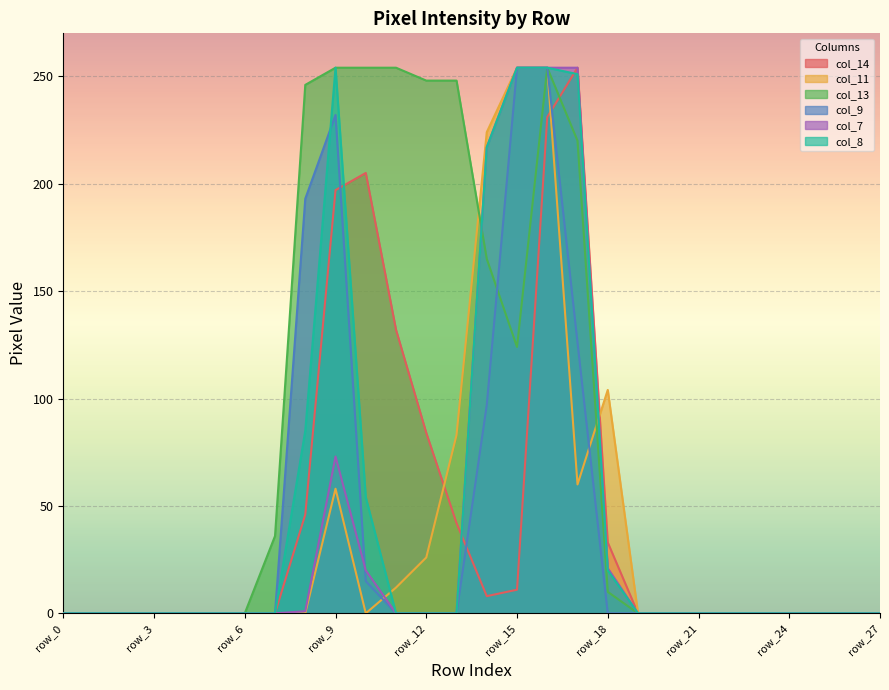

Does the chart display data point markers on the line(s)?

No